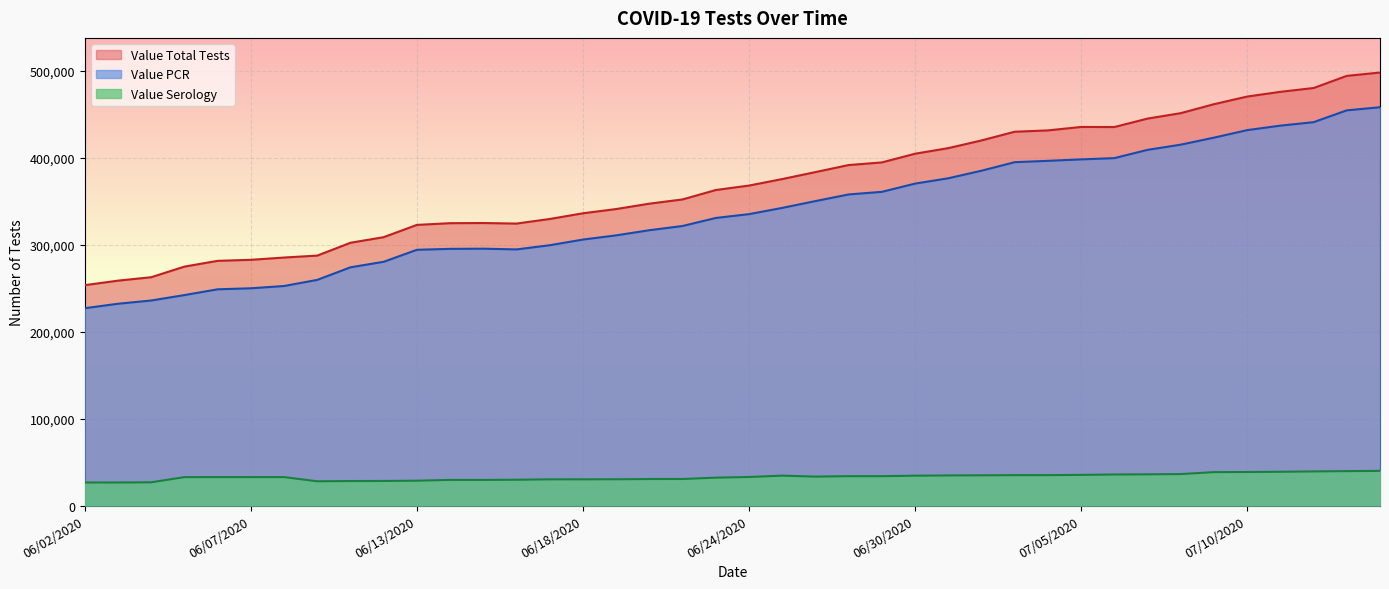

What is the total value across all series at 07/15/2020?

996358